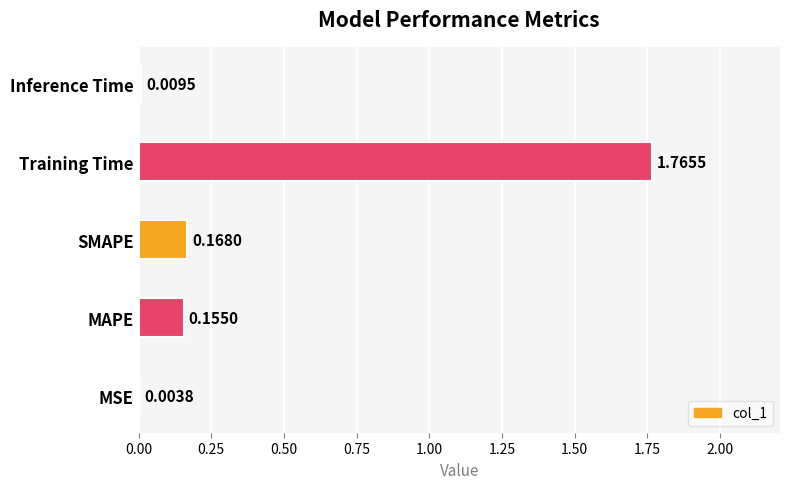

Where is the data nearest to the value 0?

MSE